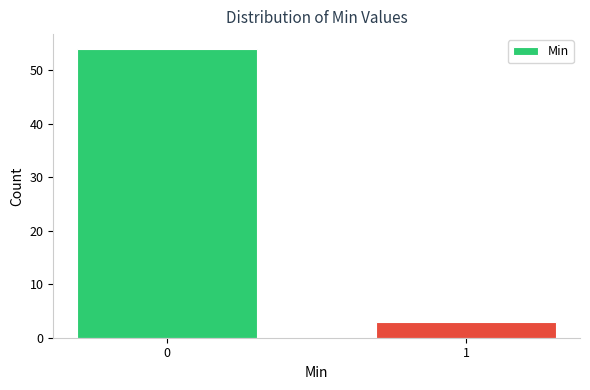

Reading left to right, what are all the values shown in this chart?

0=54	1=3